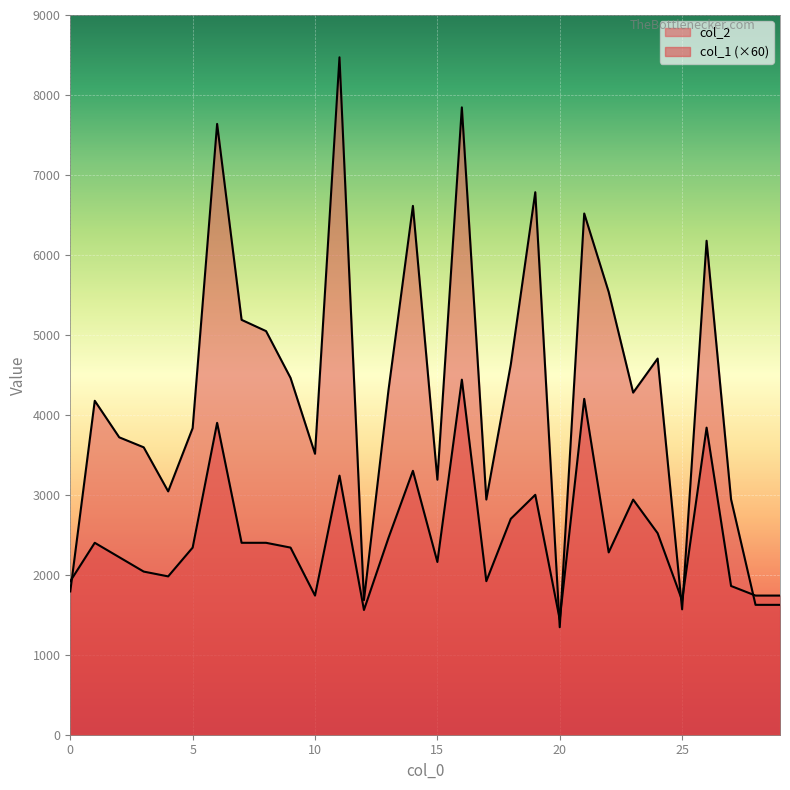

List the series in order of their peak value, lowest first.

col_1, col_2